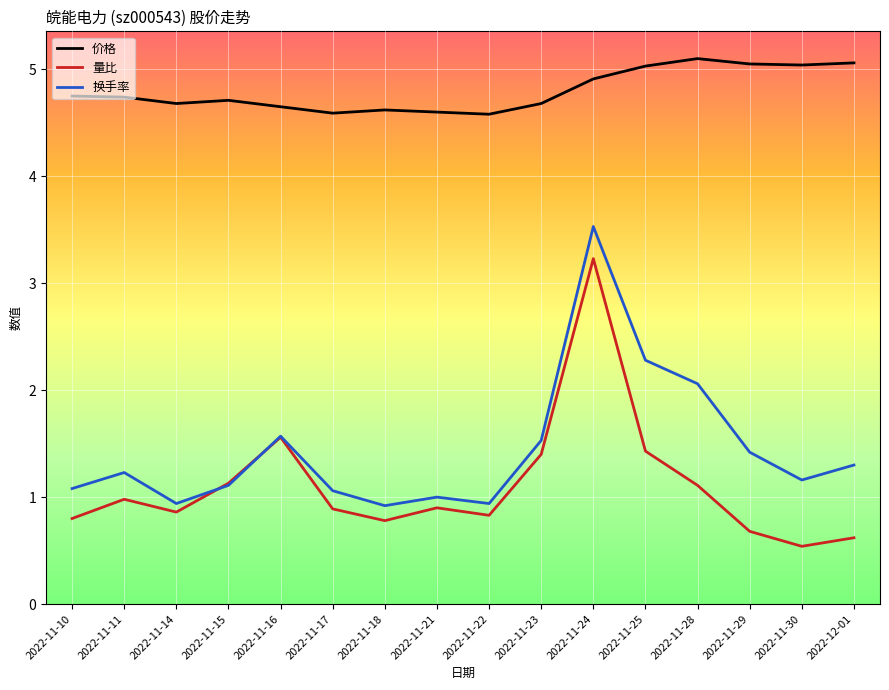

How many lines are shown in the chart?

3